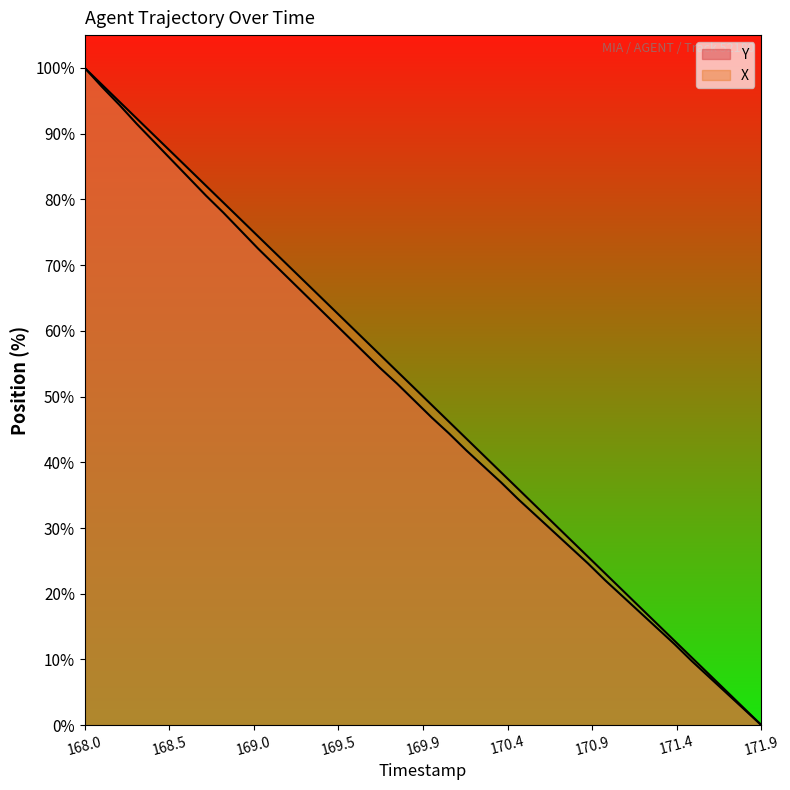

True or false: TIMESTAMP and Y cross at least once.

False